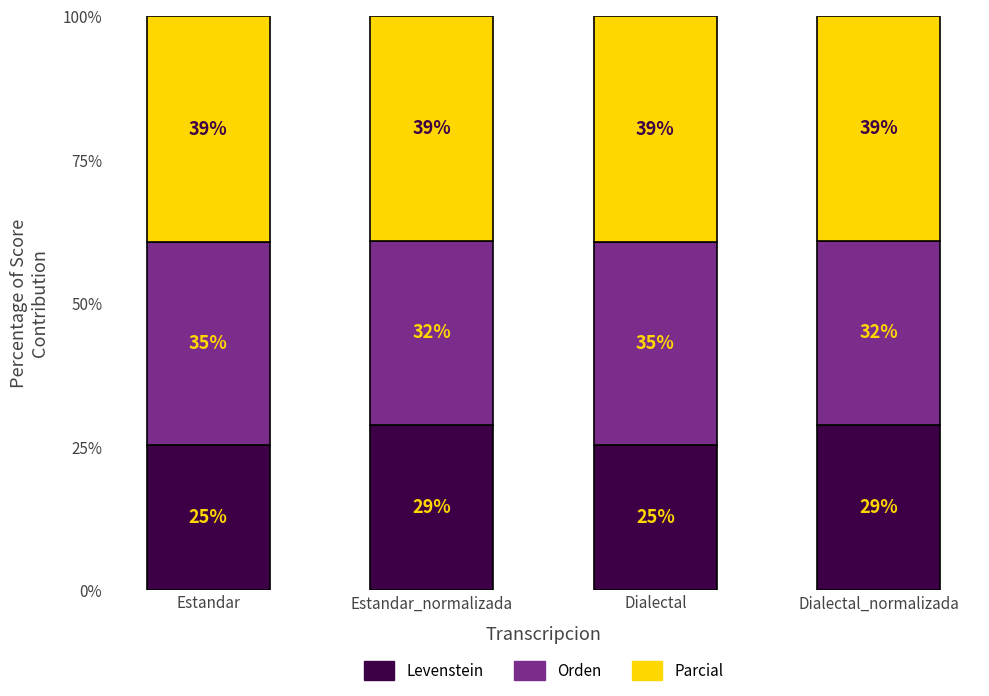

What is the minimum value for Levenstein?

25.4